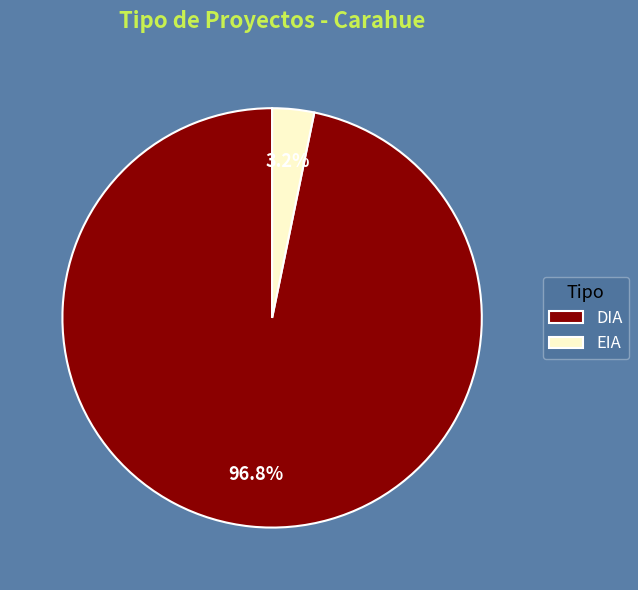

Which category accounts for the majority?

DIA